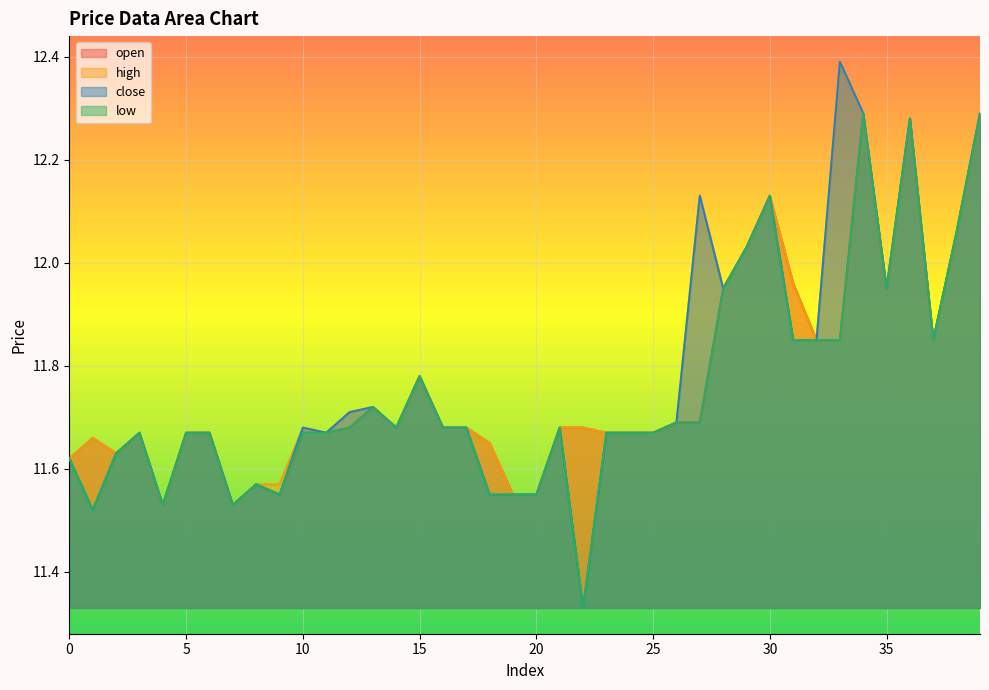

True or false: close and high cross at least once.

False